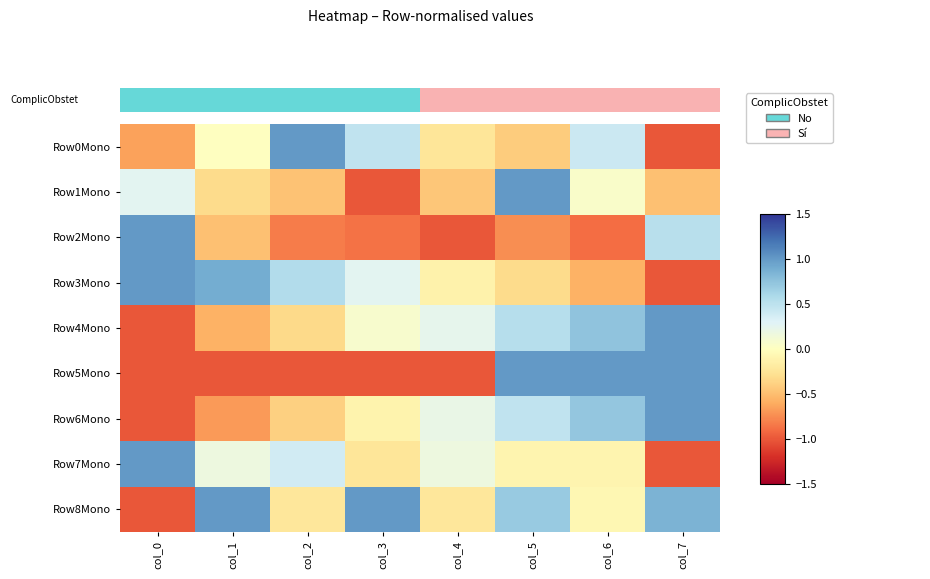

At which category is the sum across all series the highest?

col_5